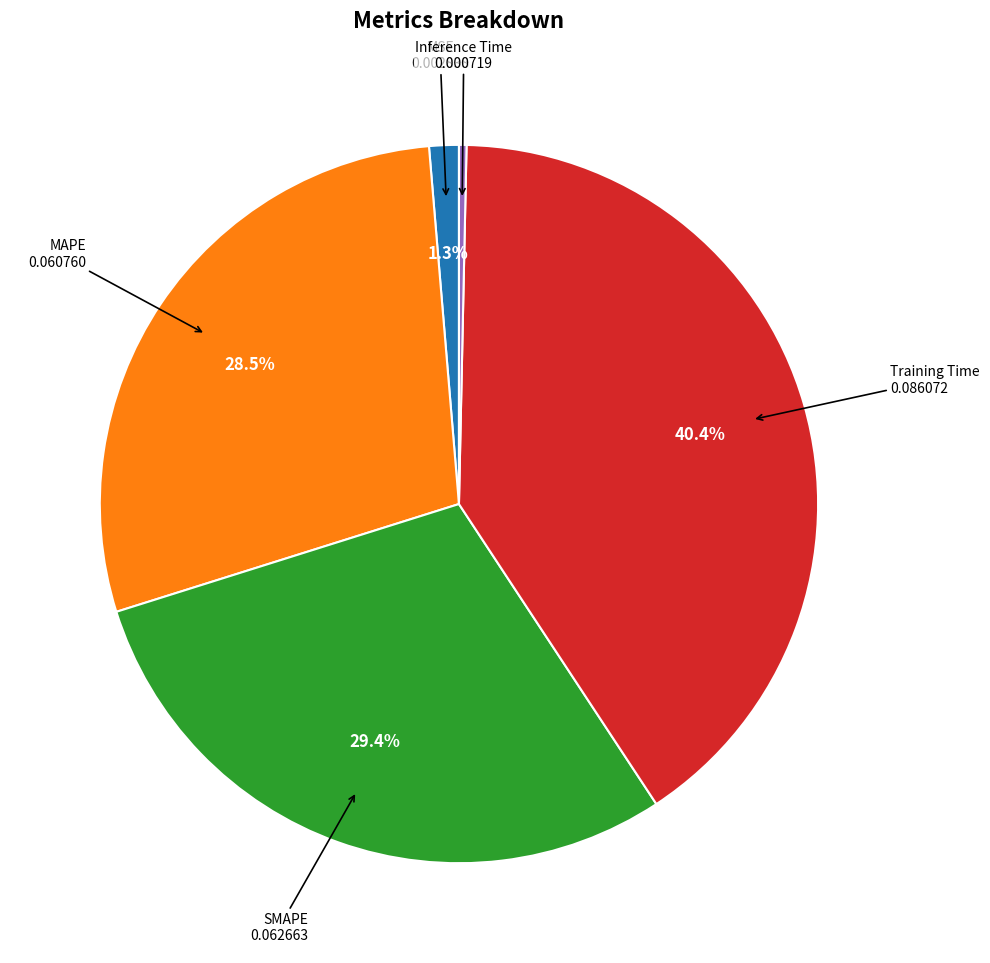

Does any single category account for the majority?

No